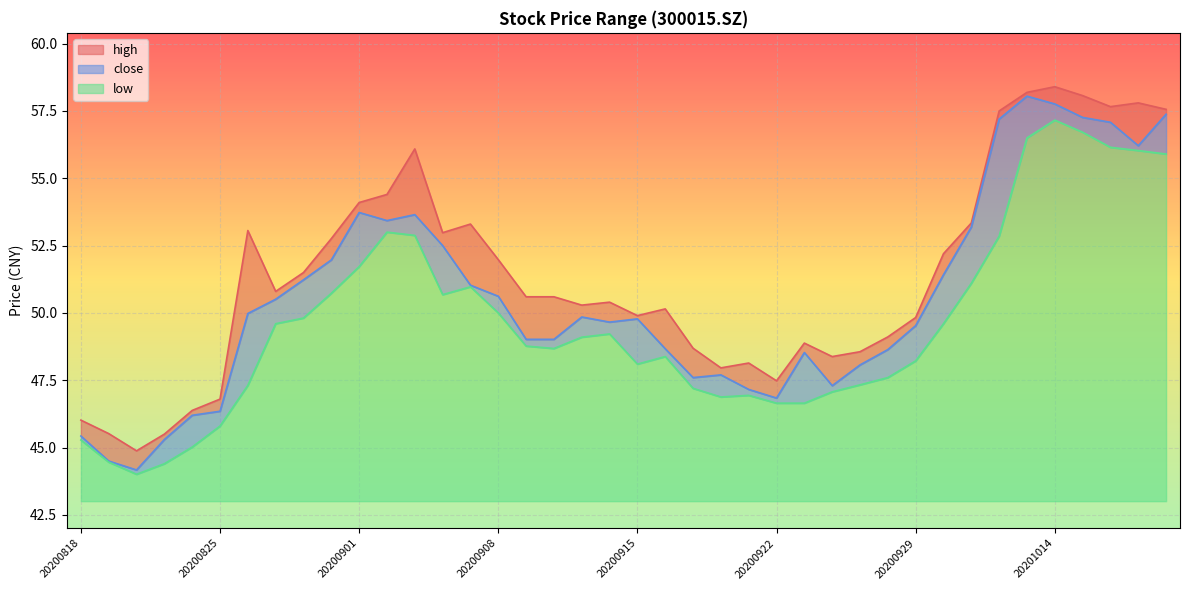

True or false: high has a value of 47.5 at 20200922.

True